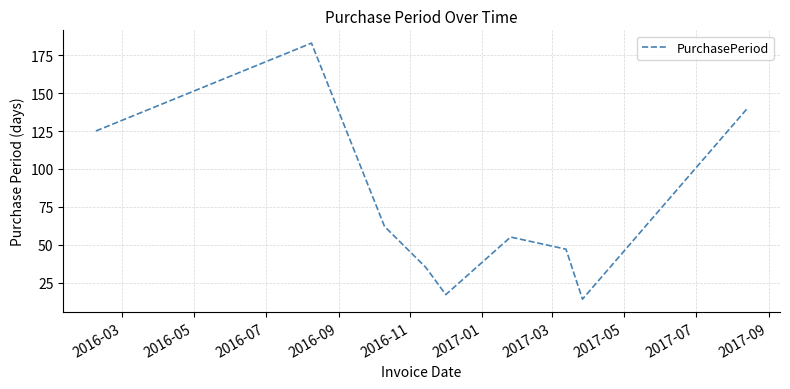

What is the difference between the maximum and minimum values?

169